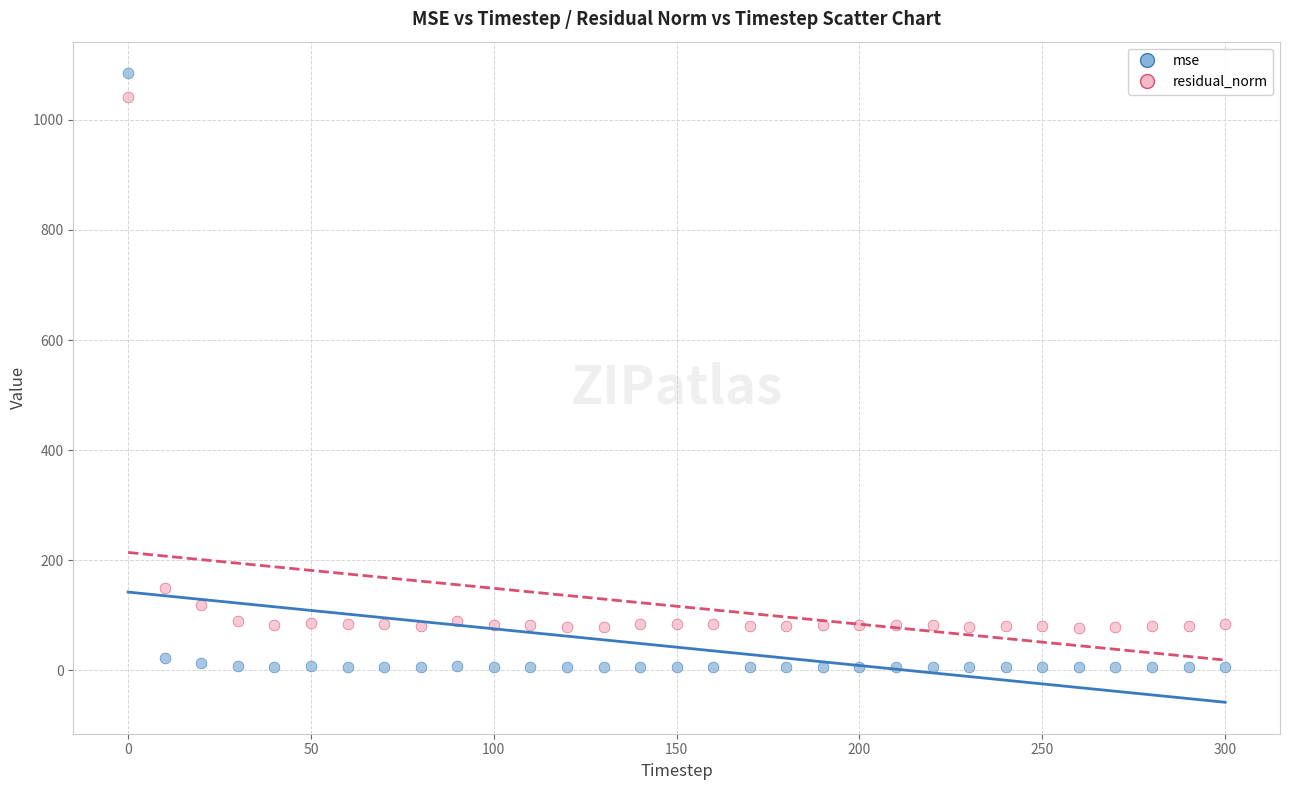

In the residual_norm series, what Y value is closest to 559?

149.5